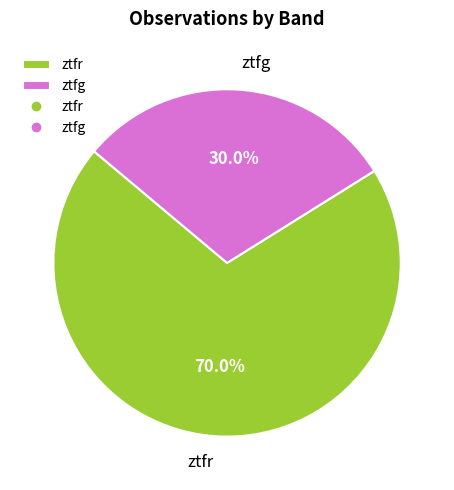

What is the largest slice in the pie chart?

ztfr